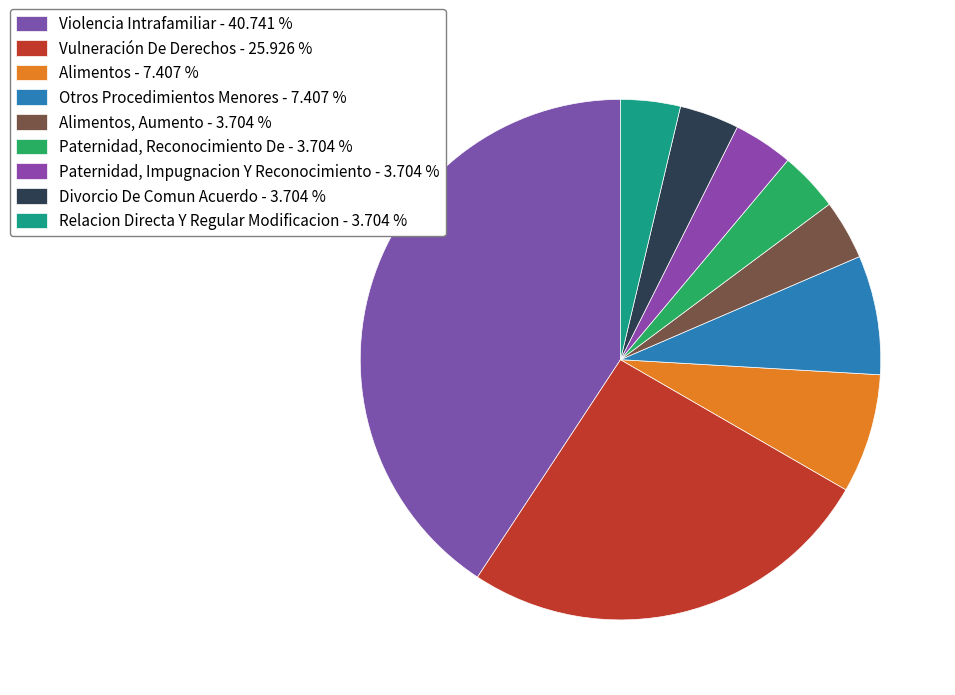

What is the smallest slice in the pie chart?

Alimentos, Aumento